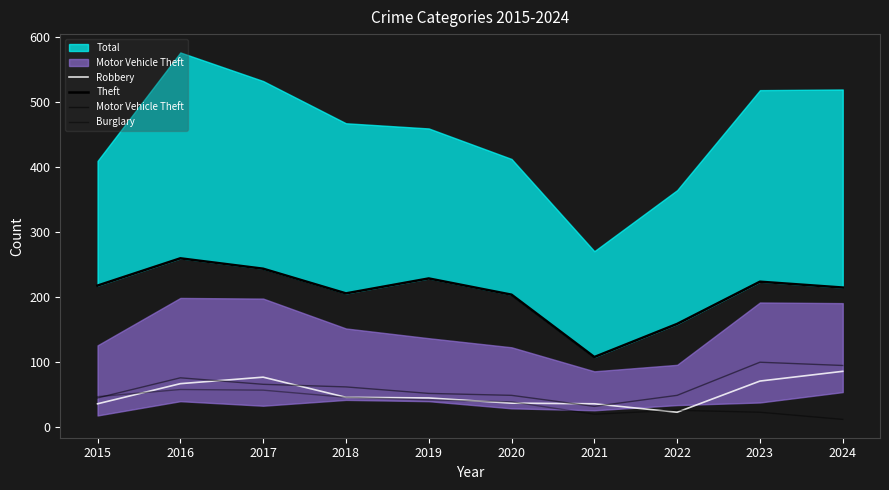

How many interior local valleys does the Robbery series have?

1